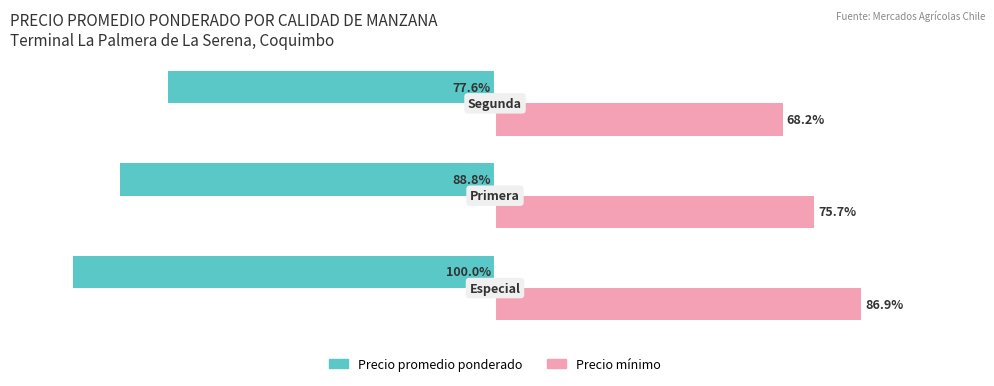

List the series in order of their peak value, highest first.

Precio mínimo, Precio promedio ponderado